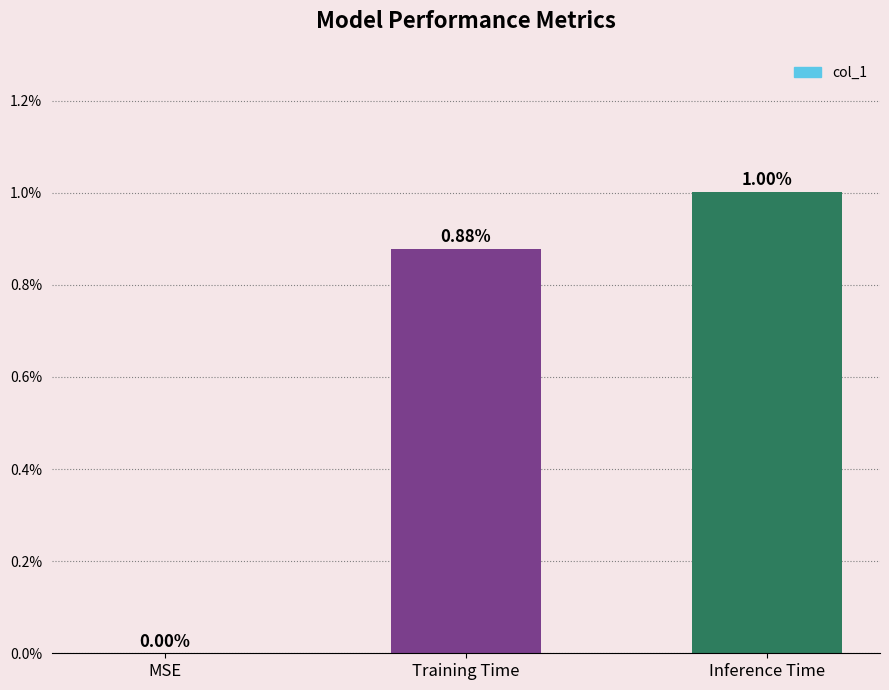

What is the label of the 3rd bar from the right?

MSE